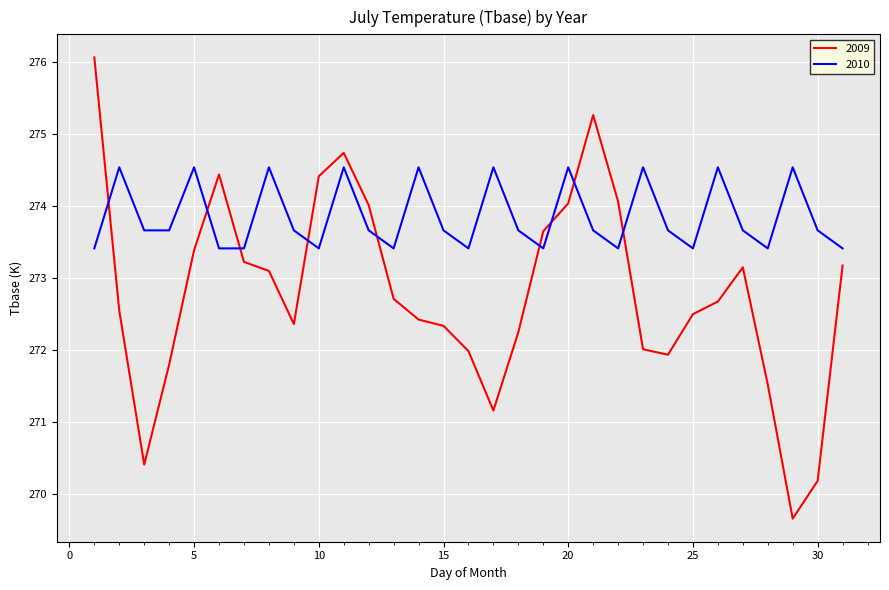

What is the minimum value shown in the chart?

269.7